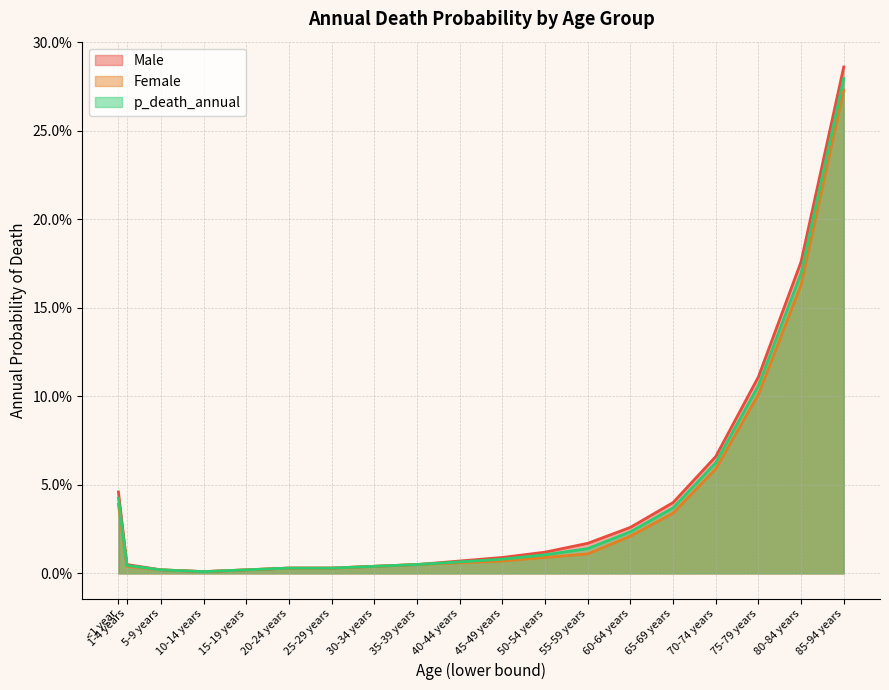

What is the label of the 2nd point from the right?

80-84 years